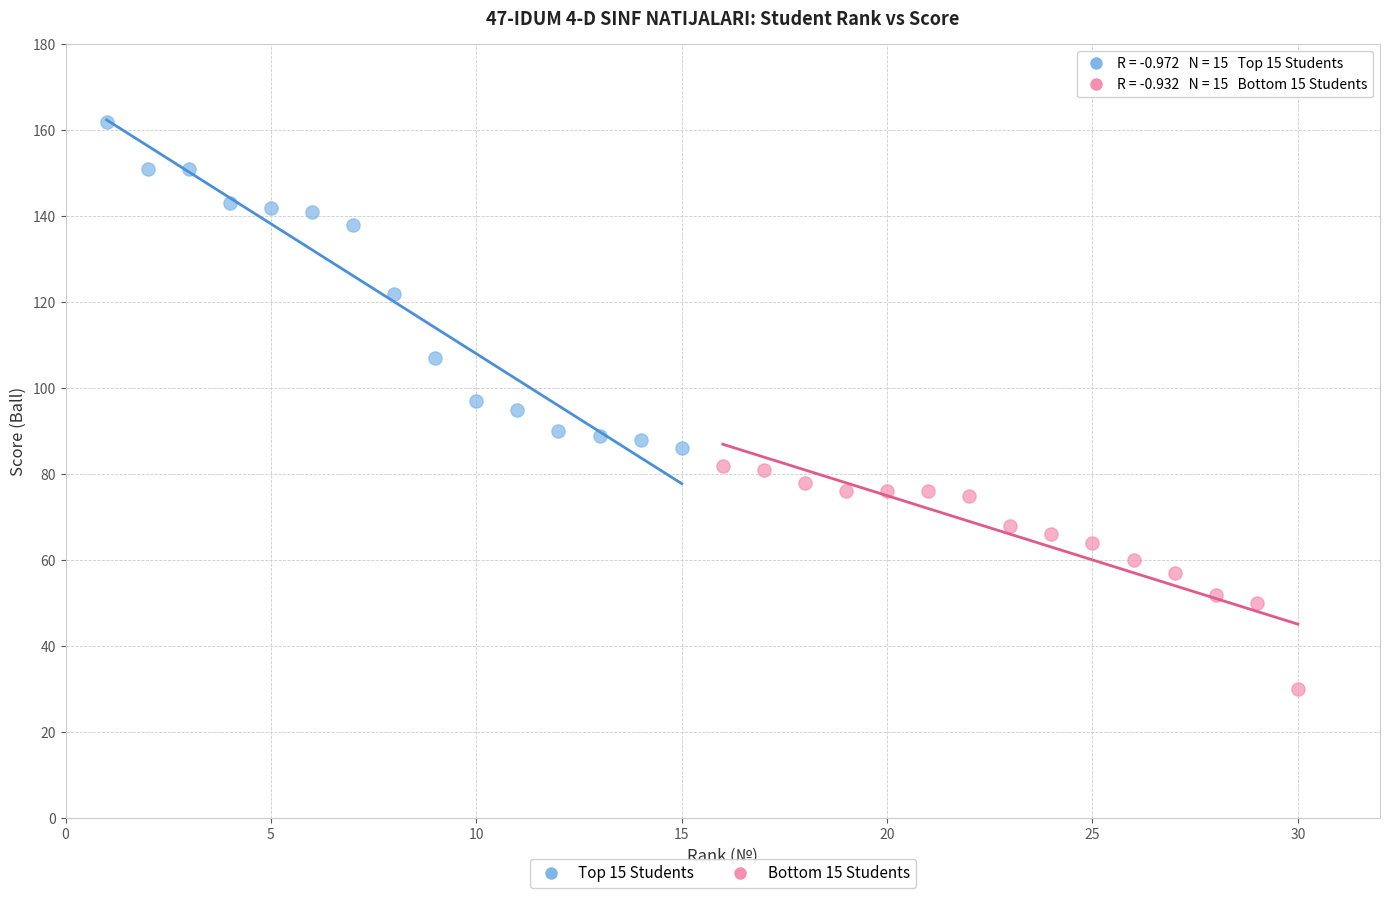

Which series contains the highest Y value?

Top 15 Students